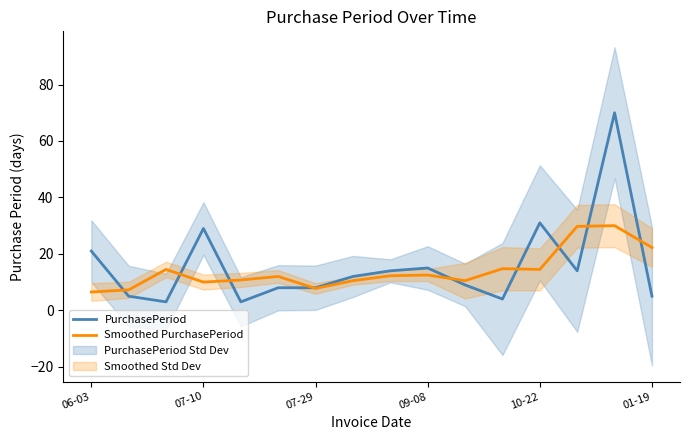

The Smoothed PurchasePeriod series shows 39.4 at 01-19. True or false?

False